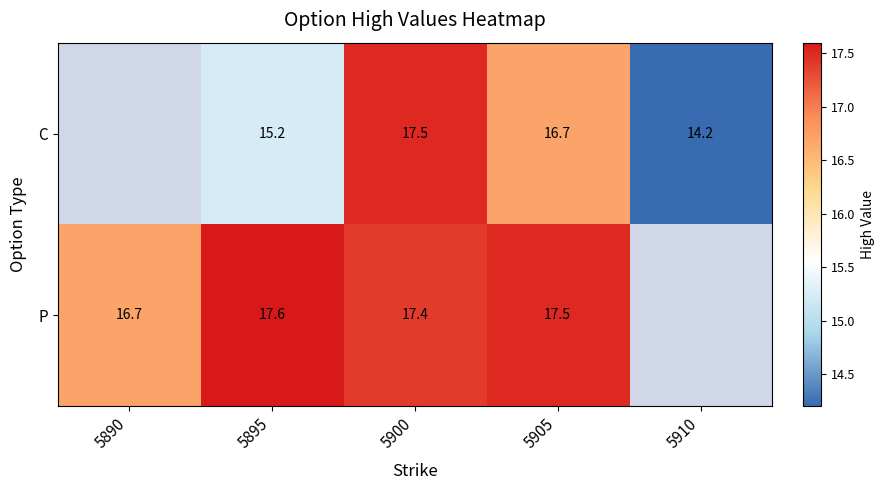

Which has a higher value, 5895 or 5905?

5905